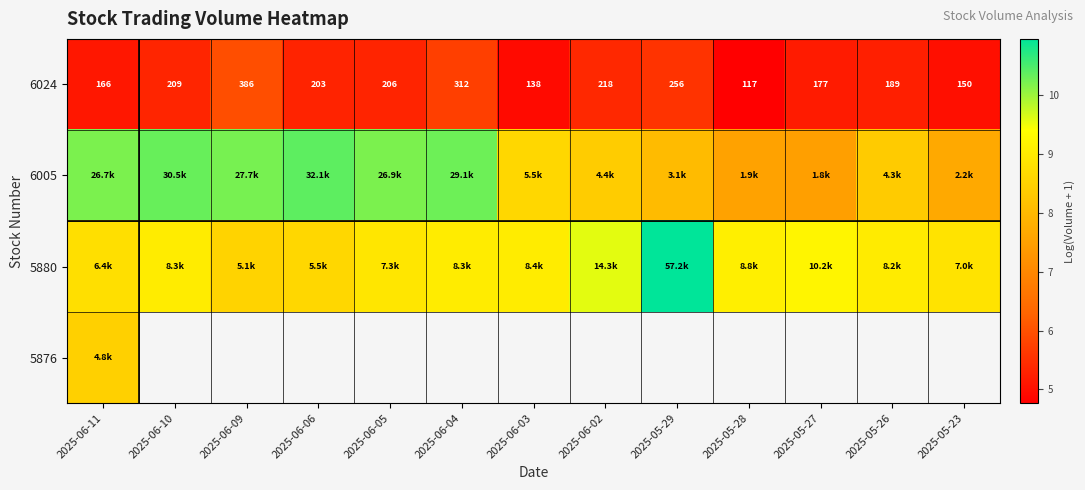

What is the average value of the 5880 series?

9.1